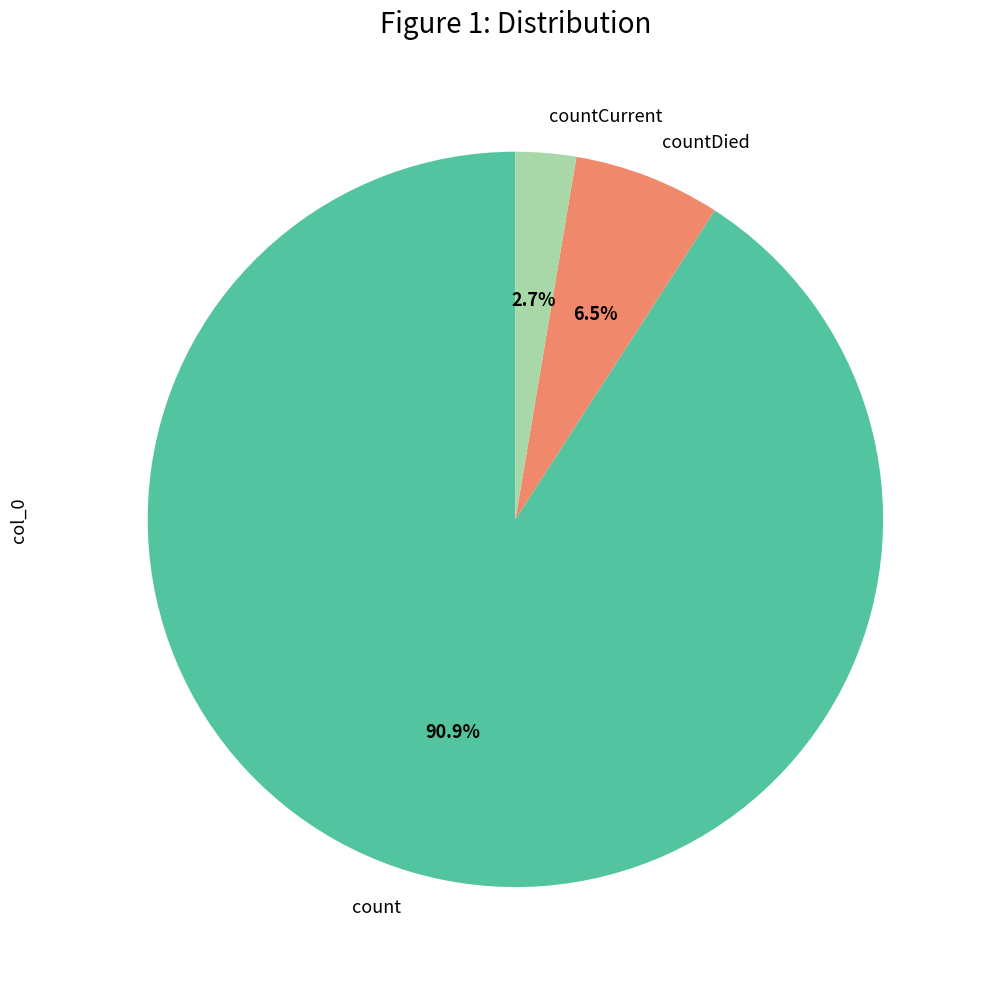

Rank the categories by value from highest to lowest.

count, countDied, countCurrent